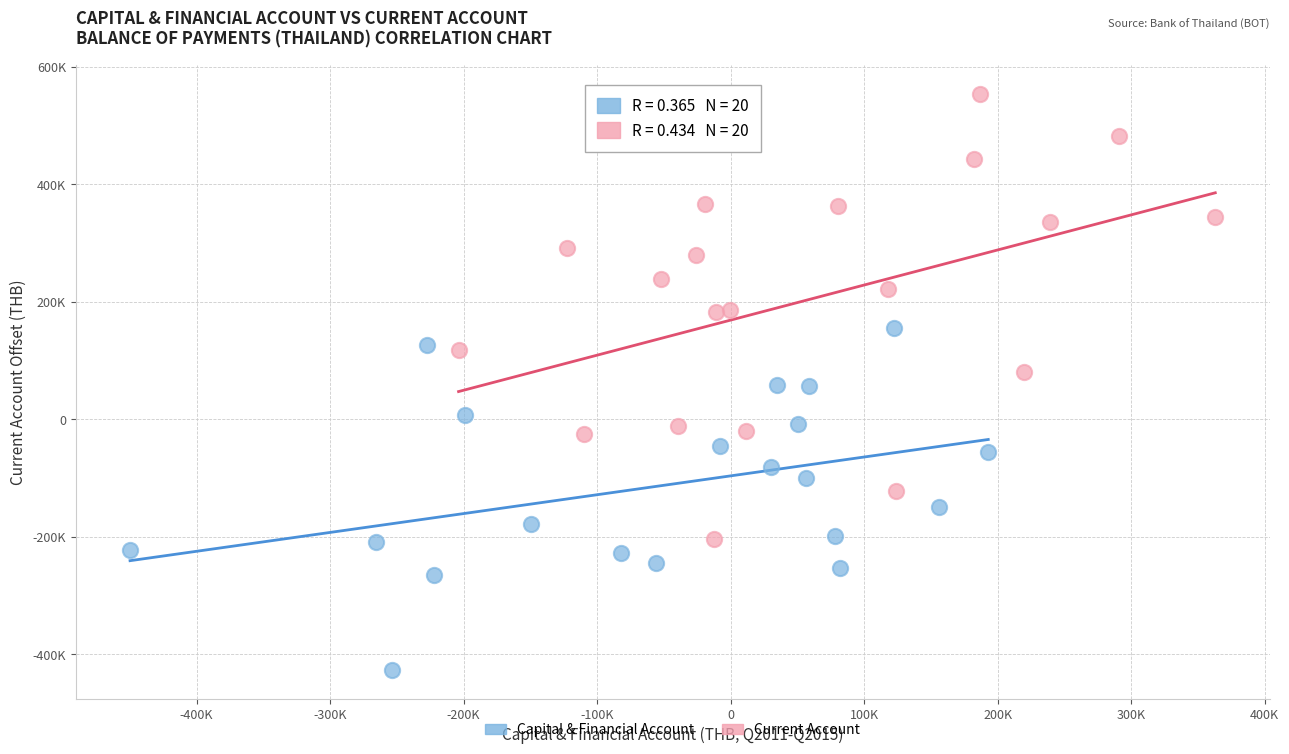

What are all the series names shown in the legend?

Capital & Financial Account, Current Account